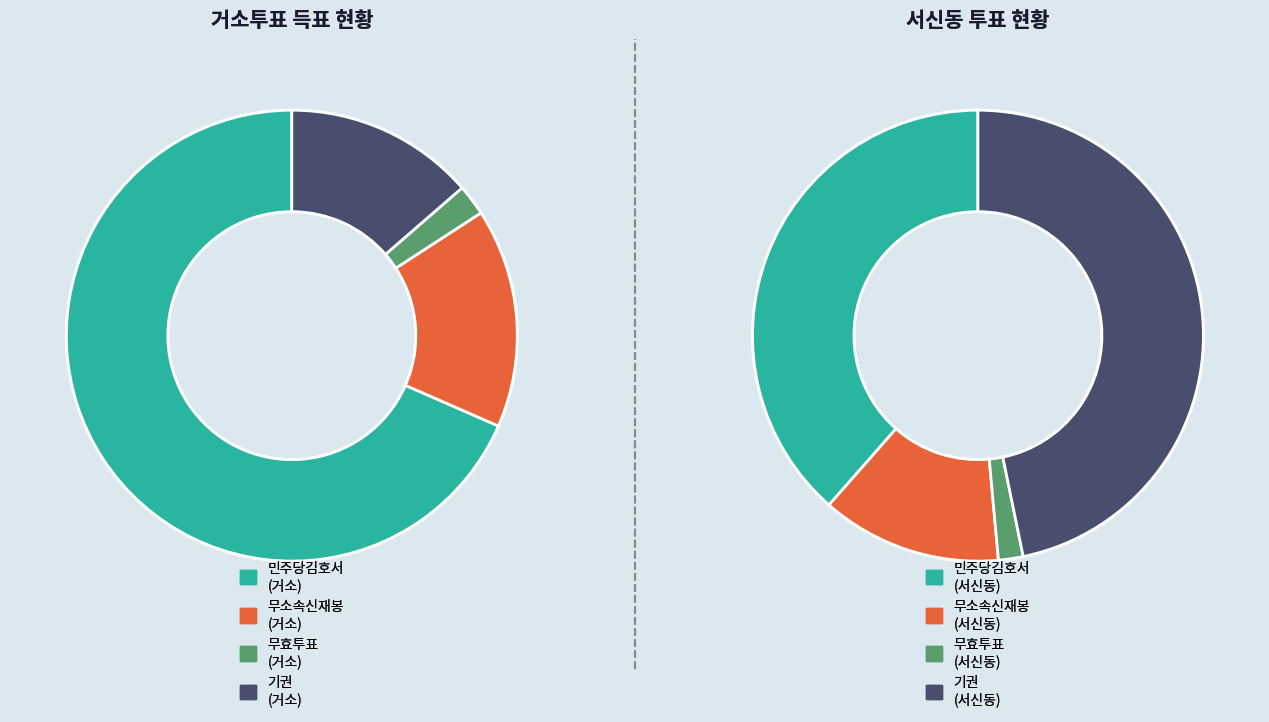

To the nearest percent, what percentage of the pie is 서신동?

95%